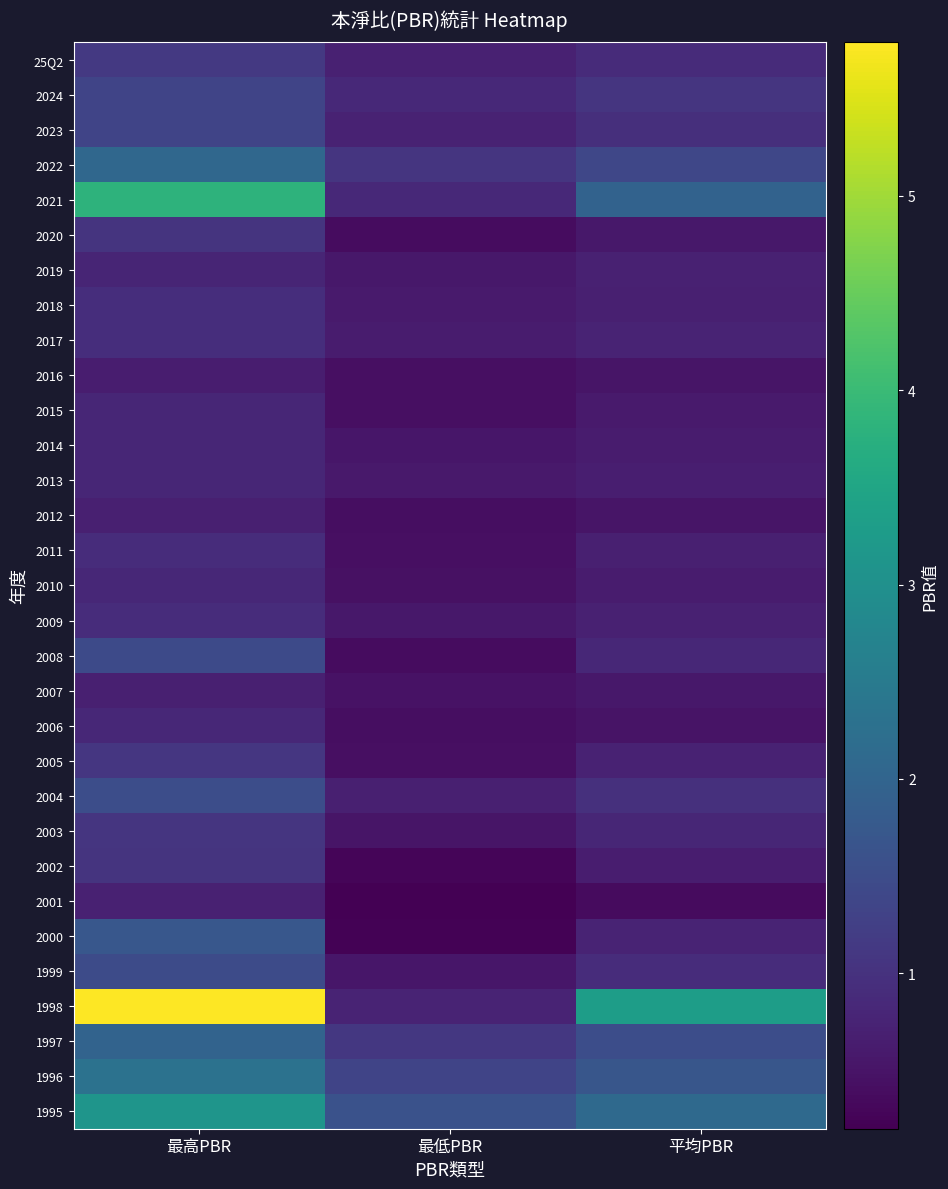

Reading right to left, transcribe all the data shown in this chart.

25Q2: 平均PBR=0.9	最低PBR=0.7	最高PBR=1.1
2024: 平均PBR=1.1	最低PBR=0.8	最高PBR=1.4
2023: 平均PBR=1.0	最低PBR=0.7	最高PBR=1.4
2022: 平均PBR=1.4	最低PBR=1.1	最高PBR=2.1
2021: 平均PBR=1.9	最低PBR=0.8	最高PBR=3.8
2020: 平均PBR=0.6	最低PBR=0.4	最高PBR=1.0
2019: 平均PBR=0.7	最低PBR=0.6	最高PBR=0.8
2018: 平均PBR=0.7	最低PBR=0.6	最高PBR=0.9
2017: 平均PBR=0.8	最低PBR=0.6	最高PBR=0.9
2016: 平均PBR=0.5	最低PBR=0.4	最高PBR=0.6
2015: 平均PBR=0.6	最低PBR=0.4	最高PBR=0.8
2014: 平均PBR=0.6	最低PBR=0.5	最高PBR=0.8
2013: 平均PBR=0.7	最低PBR=0.6	最高PBR=0.8
2012: 平均PBR=0.5	最低PBR=0.4	最高PBR=0.7
2011: 平均PBR=0.7	最低PBR=0.4	最高PBR=0.9
2010: 平均PBR=0.6	最低PBR=0.5	最高PBR=0.8
2009: 平均PBR=0.7	最低PBR=0.6	最高PBR=0.9
2008: 平均PBR=0.8	最低PBR=0.4	最高PBR=1.5
2007: 平均PBR=0.6	最低PBR=0.5	最高PBR=0.7
2006: 平均PBR=0.5	最低PBR=0.4	最高PBR=0.8
2005: 平均PBR=0.7	最低PBR=0.4	最高PBR=1.1
2004: 平均PBR=1.0	最低PBR=0.7	最高PBR=1.5
2003: 平均PBR=0.8	最低PBR=0.5	最高PBR=1.1
2002: 平均PBR=0.6	最低PBR=0.3	最高PBR=1.0
2001: 平均PBR=0.4	最低PBR=0.2	最高PBR=0.7
2000: 平均PBR=0.8	最低PBR=0.2	最高PBR=1.7
1999: 平均PBR=0.9	最低PBR=0.5	最高PBR=1.5
1998: 平均PBR=3.3	最低PBR=0.8	最高PBR=5.8
1997: 平均PBR=1.5	最低PBR=1.1	最高PBR=2.0
1996: 平均PBR=1.7	最低PBR=1.4	最高PBR=2.3
1995: 平均PBR=2.1	最低PBR=1.6	最高PBR=3.1